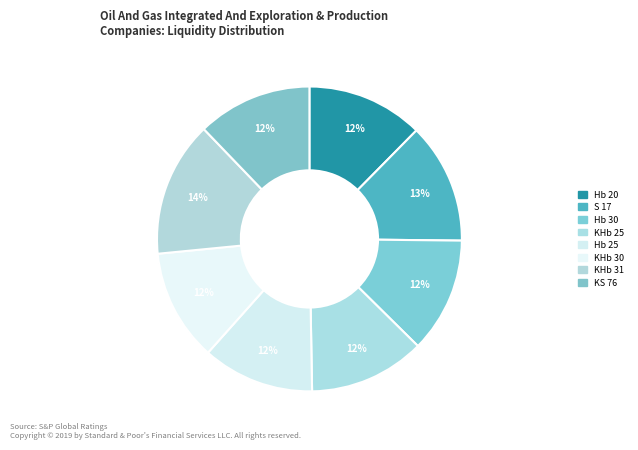

How many segments does this pie chart have?

8